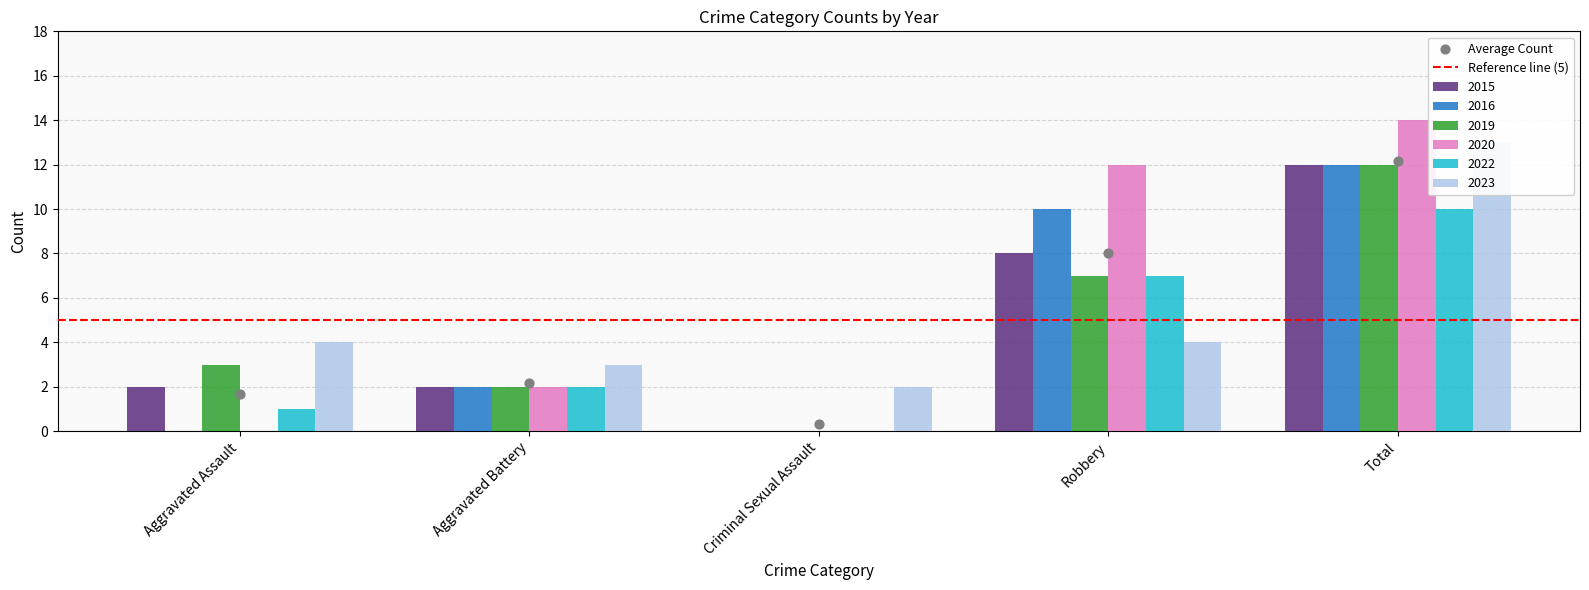

At which category is the sum across all series the highest?

Total